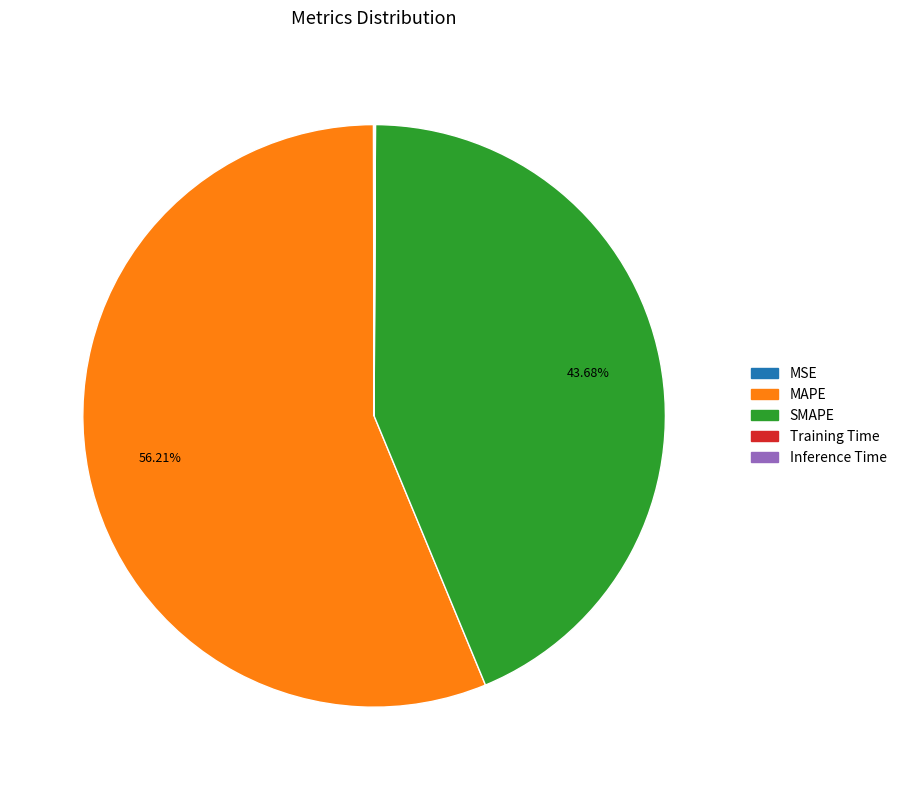

Is there any slice that represents more than half of the pie?

Yes